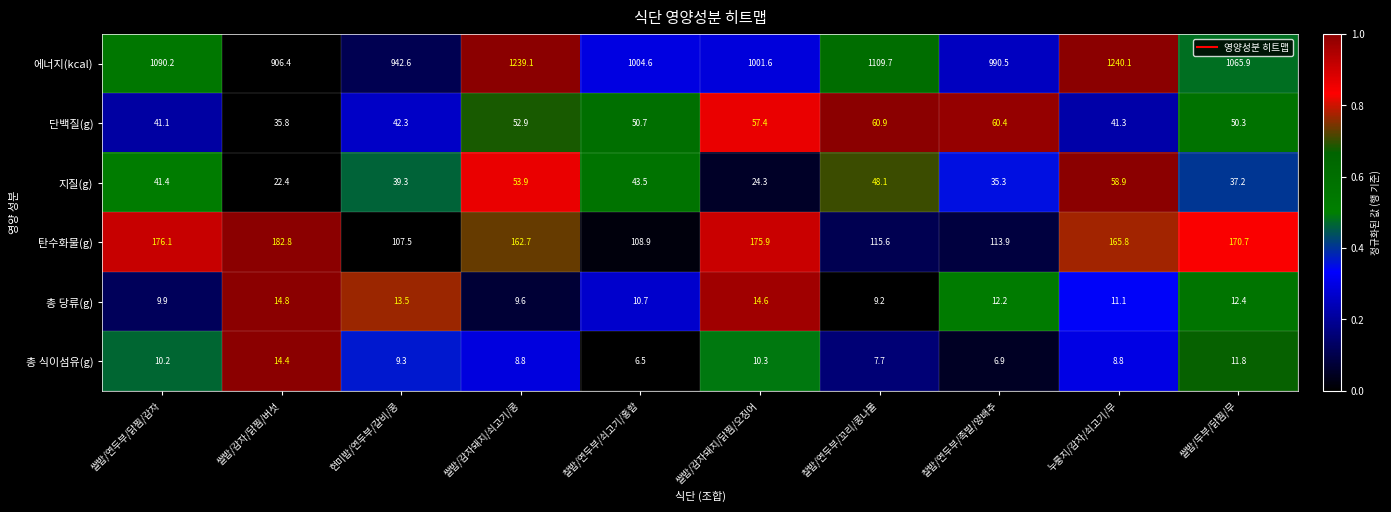

What is the total value across all series at 쌀밥/연두부/닭찜/감자?

1368.9